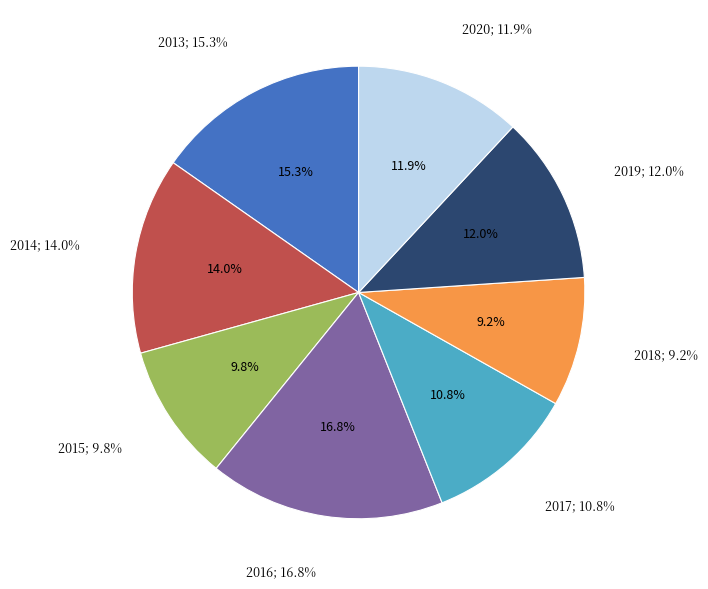

How many segments does this pie chart have?

8